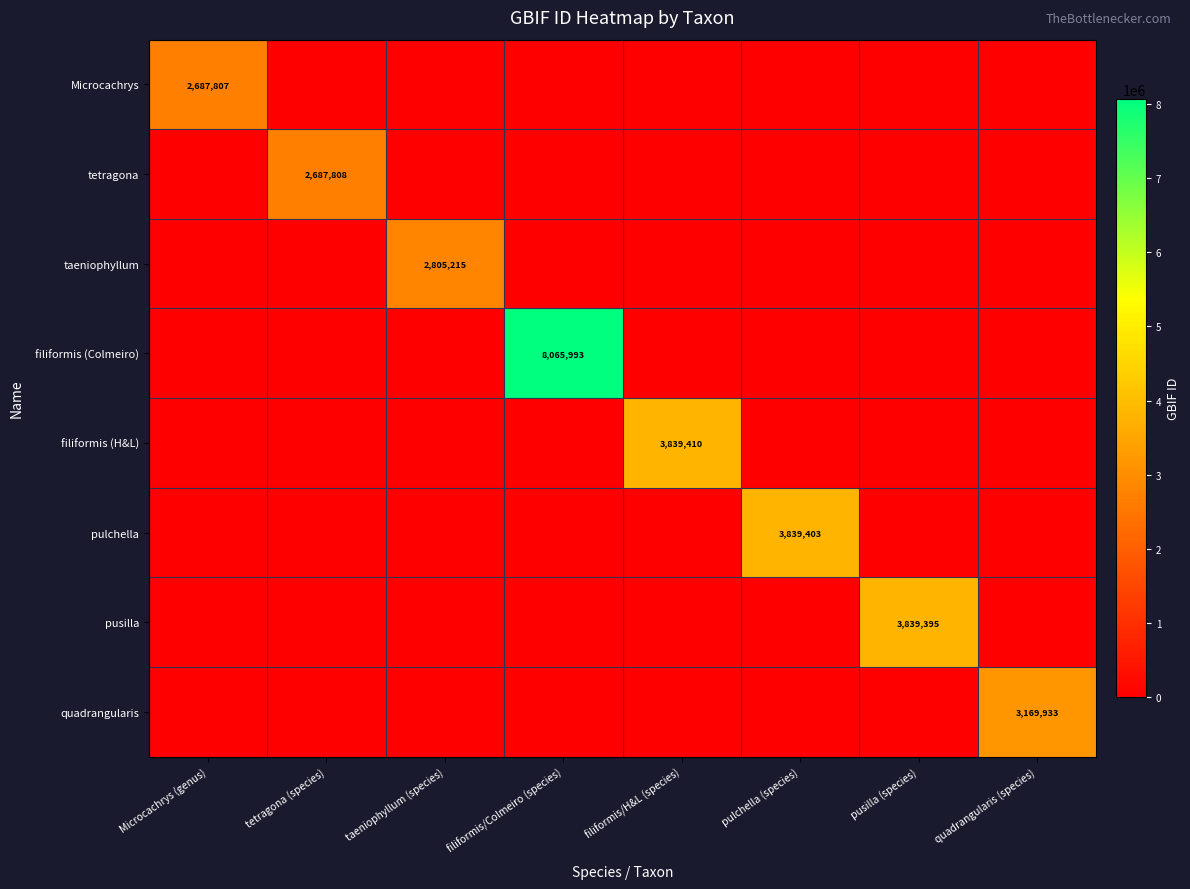

What is the difference between the maximum and minimum values in the tetragona series?

2687808